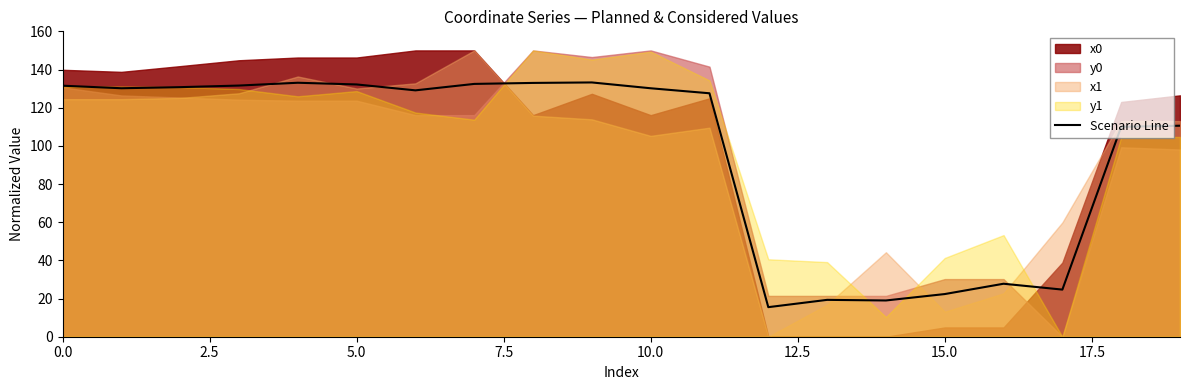

Which has a higher value, 19 or 16?

19